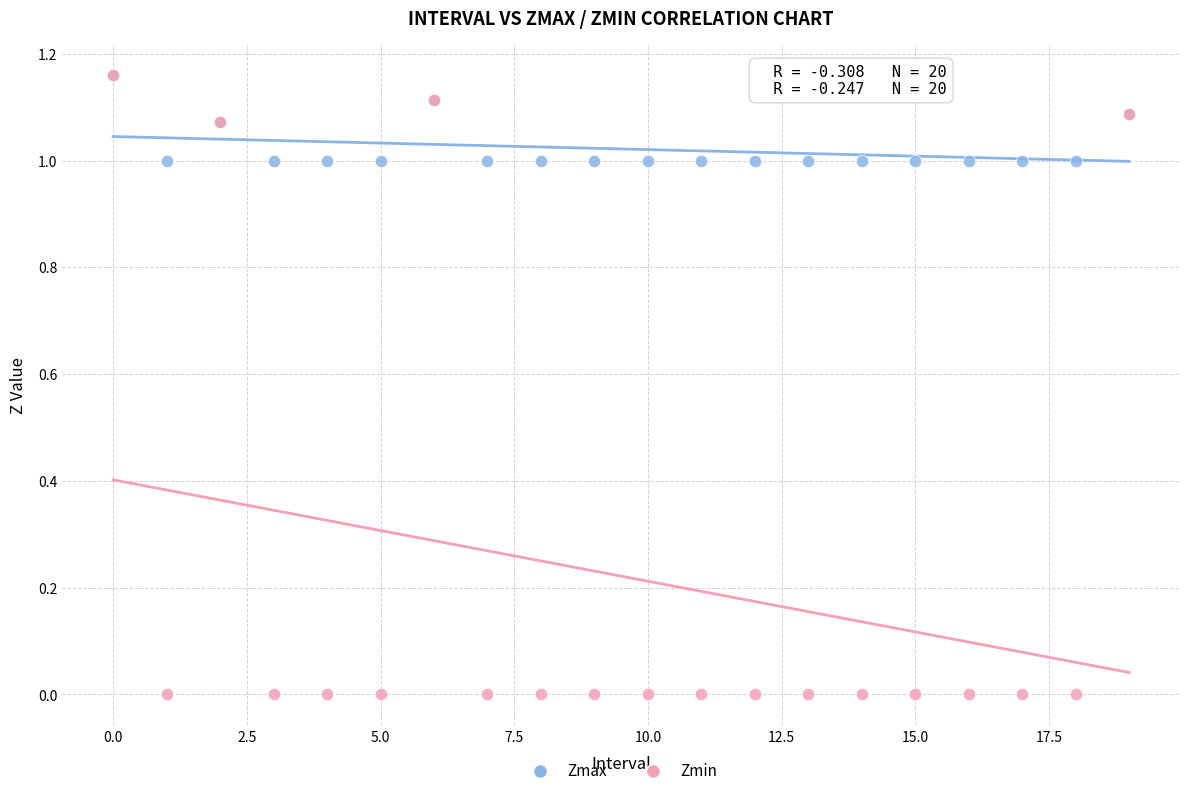

Which series has the widest spread of Y values?

Zmin